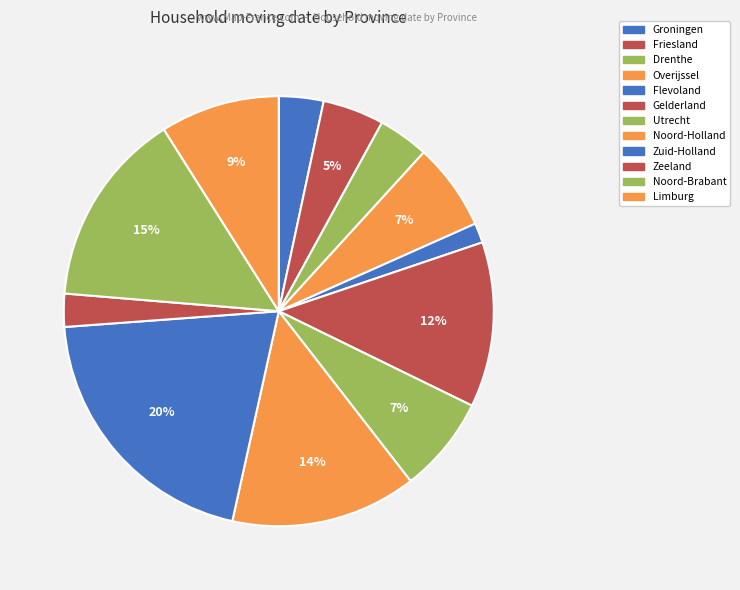

Is the sum of Friesland and Utrecht greater than half?

No